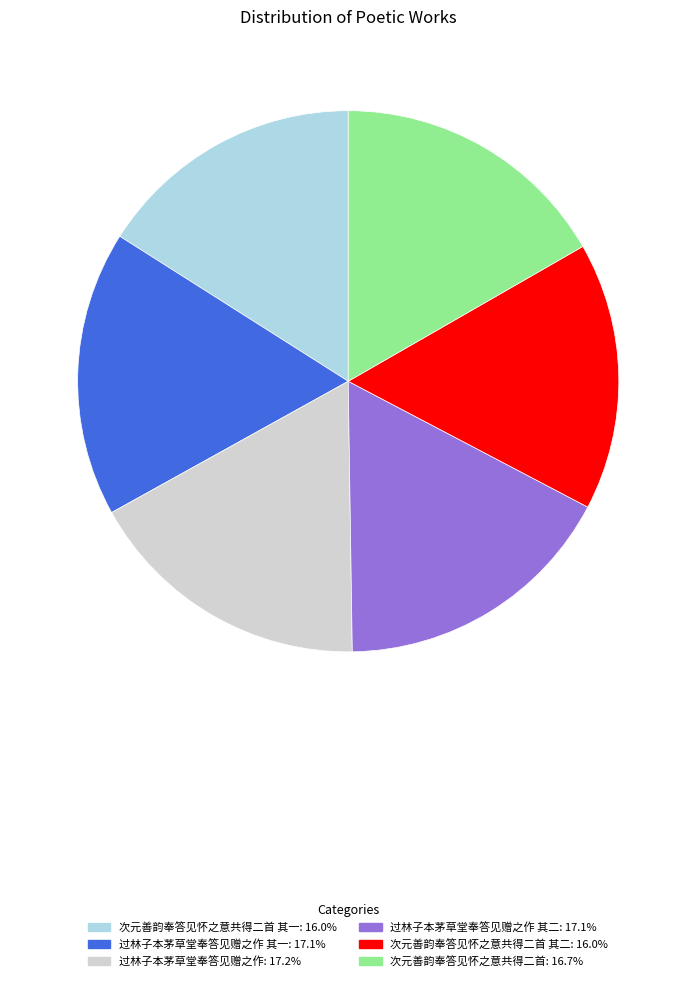

Is there any slice that represents more than half of the pie?

No